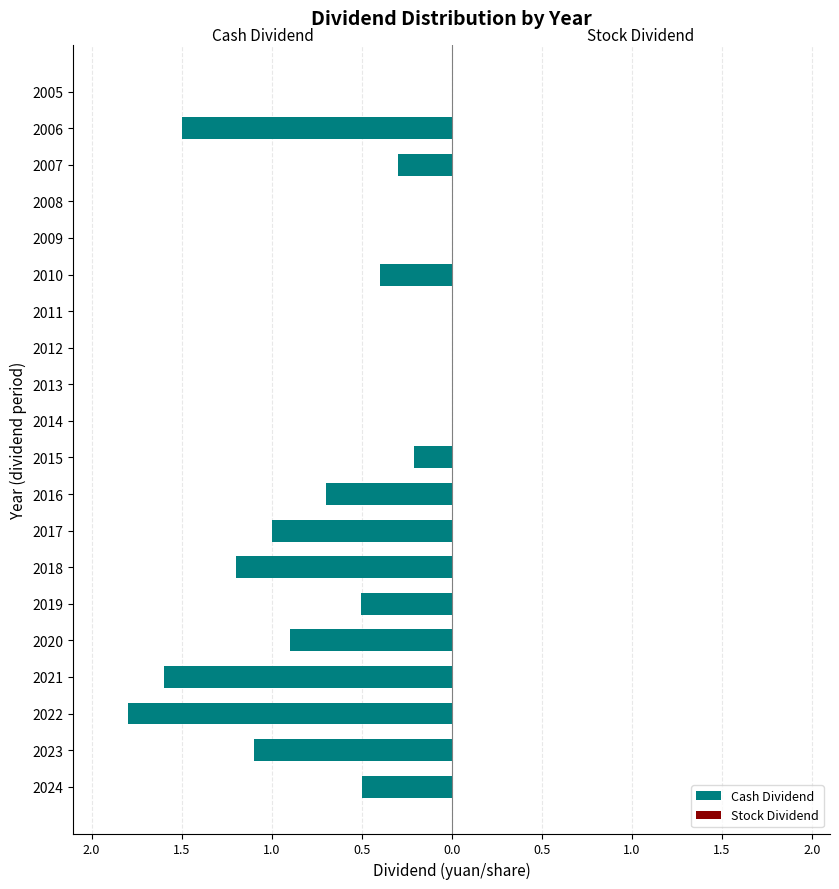

Are the bars horizontal?

Yes